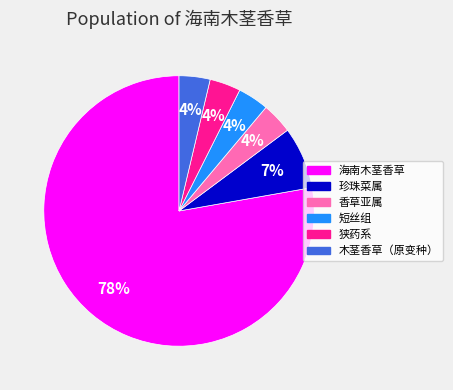

To the nearest percent, what percentage of the pie is 木茎香草（原变种）?

4%